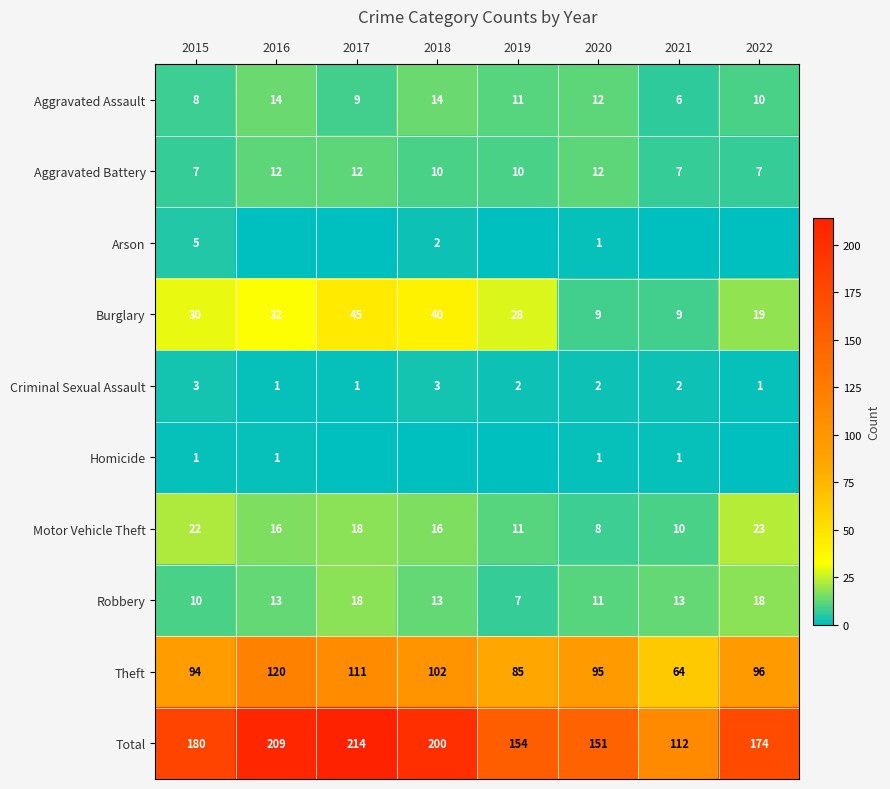

What is the difference between the Burglary values at 2016 and 2017?

13